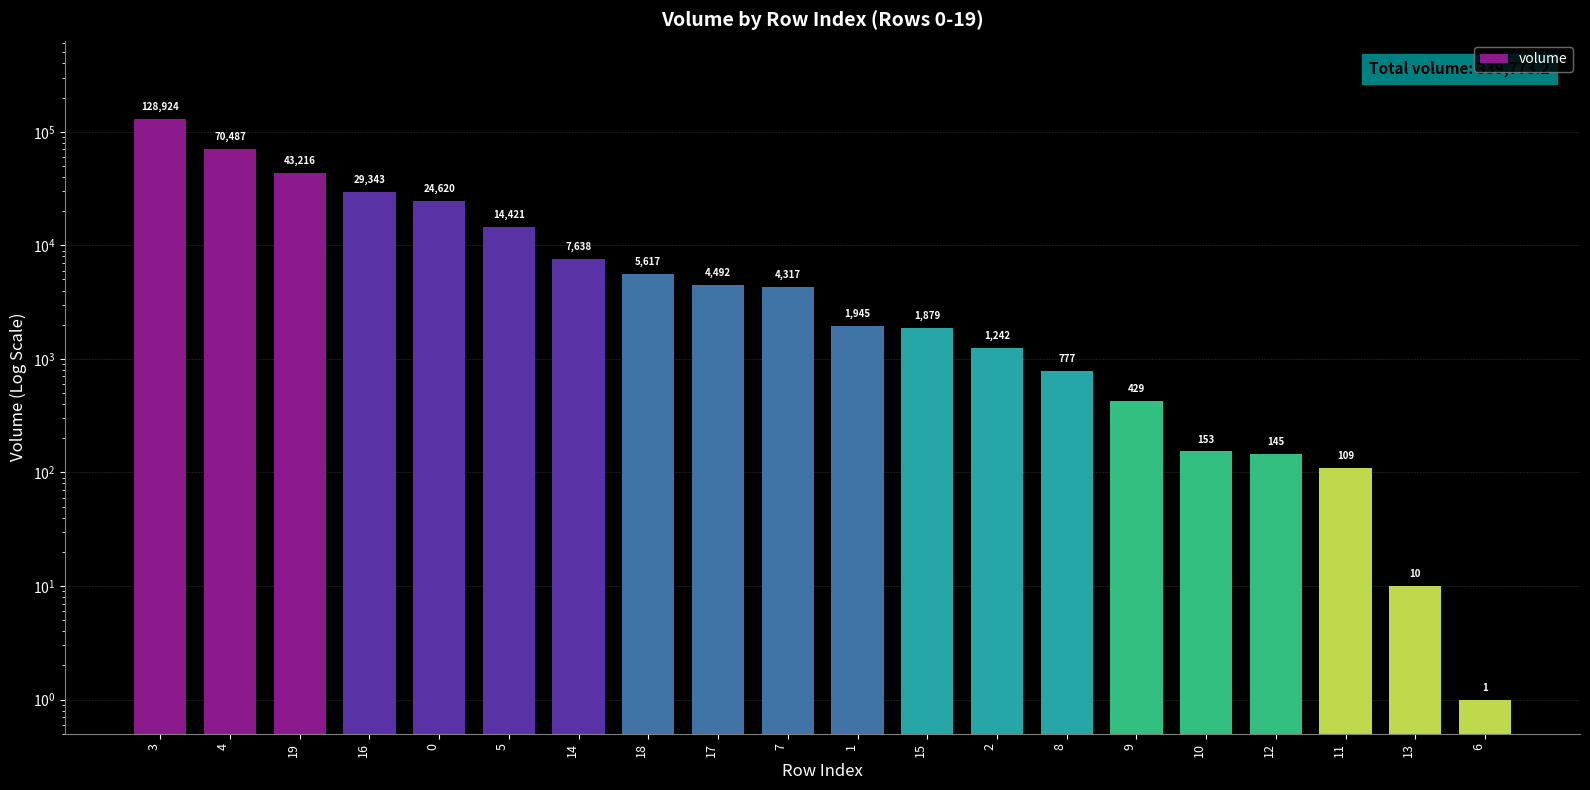

Which has a higher value, 13 or 8?

8